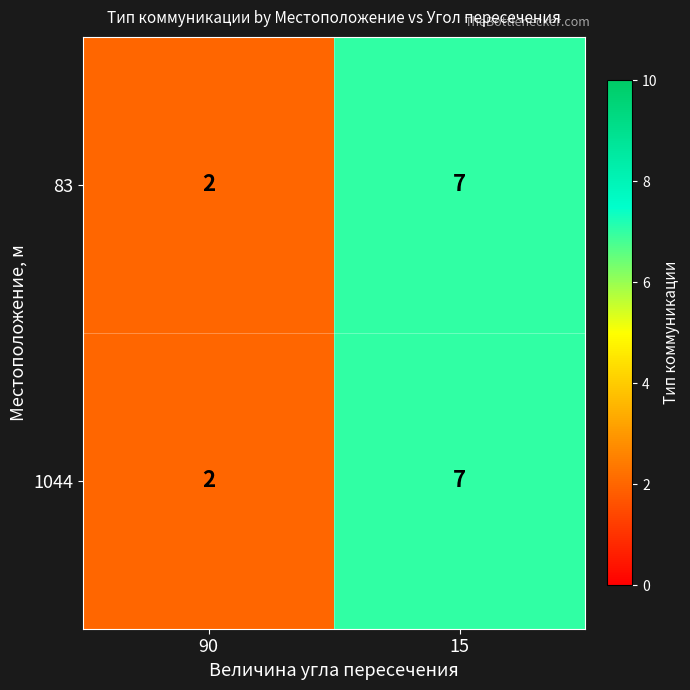

What is the difference between the maximum and minimum values in the 1044 series?

5